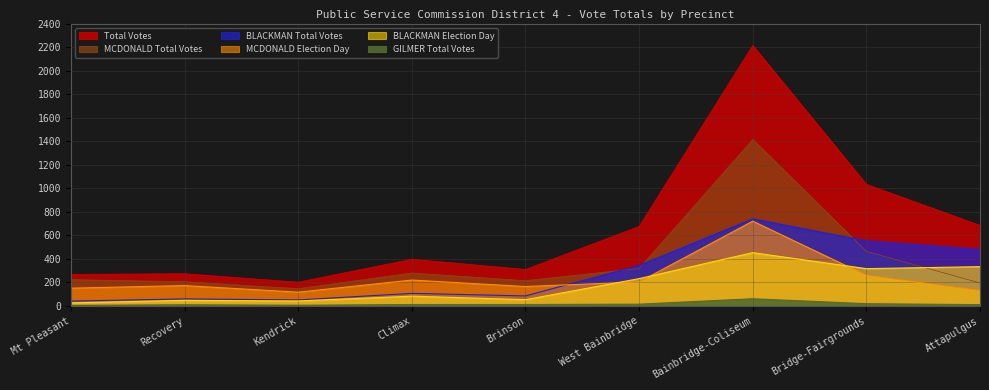

True or false: MCDONALD Election Day and GILMER Total Votes intersect in this chart.

False